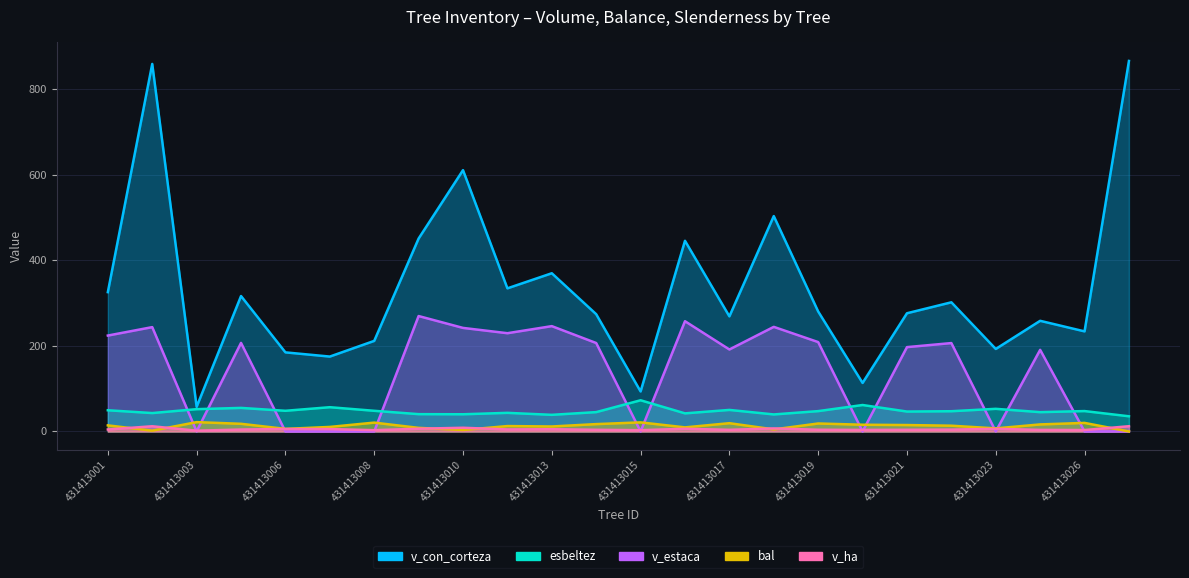

In bal, how many points are higher than both neighbors (excluding endpoints)?

7